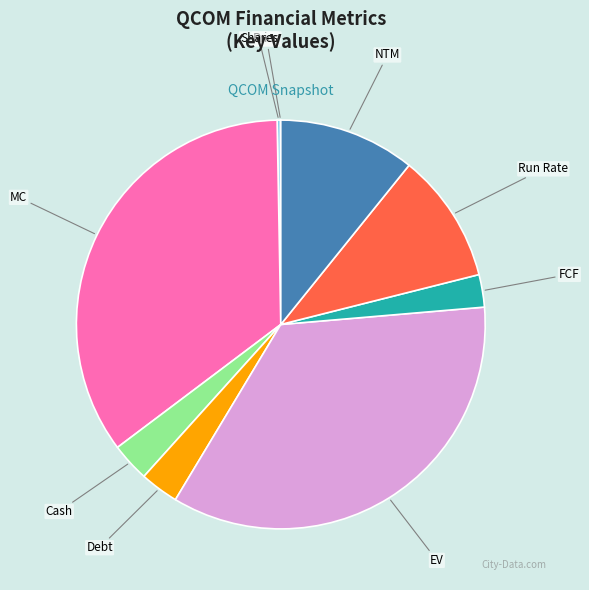

Is it true that MC is 35% of the pie?

True